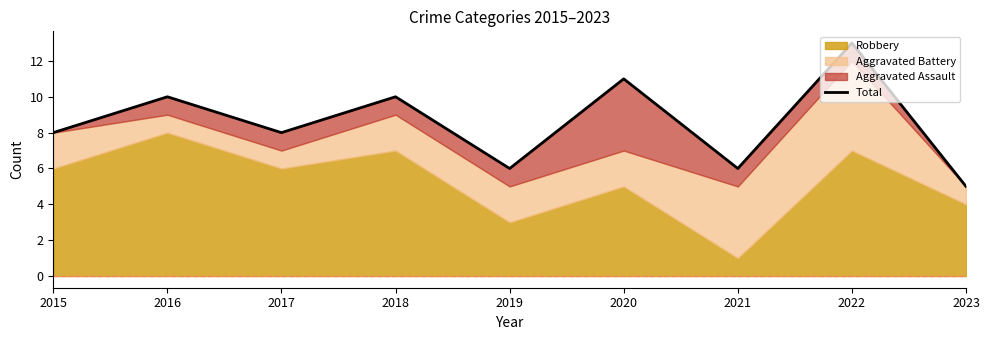

What is the sum of the values at 2022 and 2016?

23